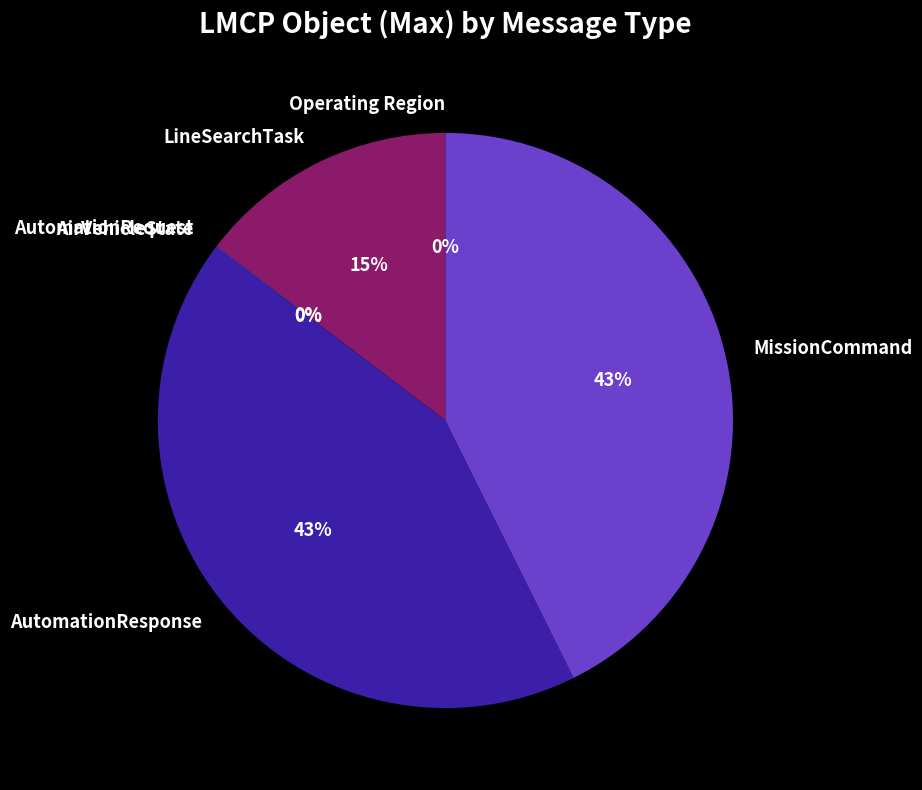

To the nearest percent, what portion does LineSearchTask represent?

15%